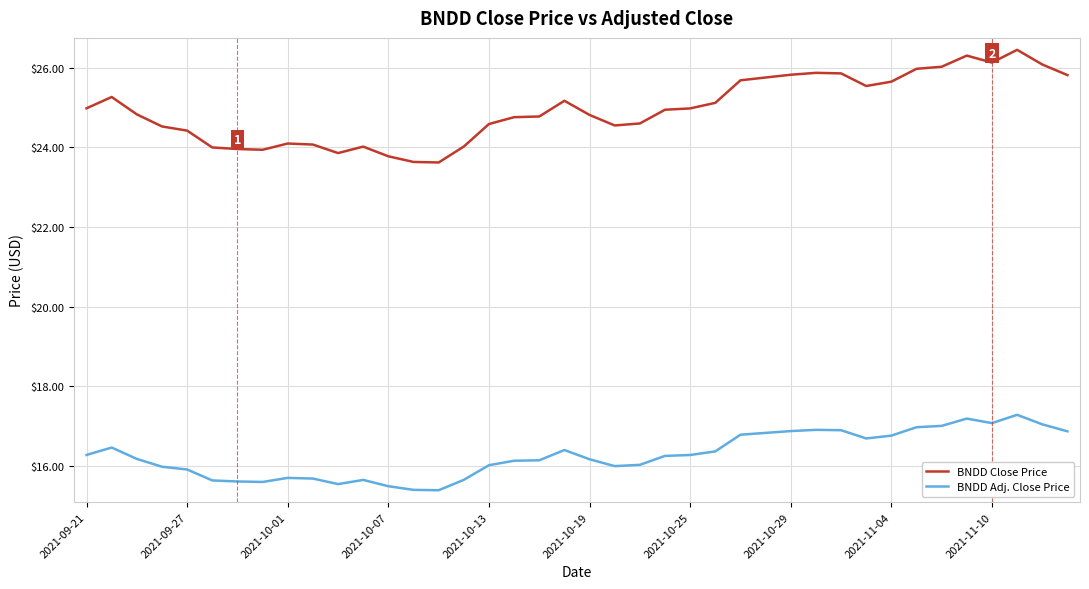

What is the smallest value displayed?

15.4